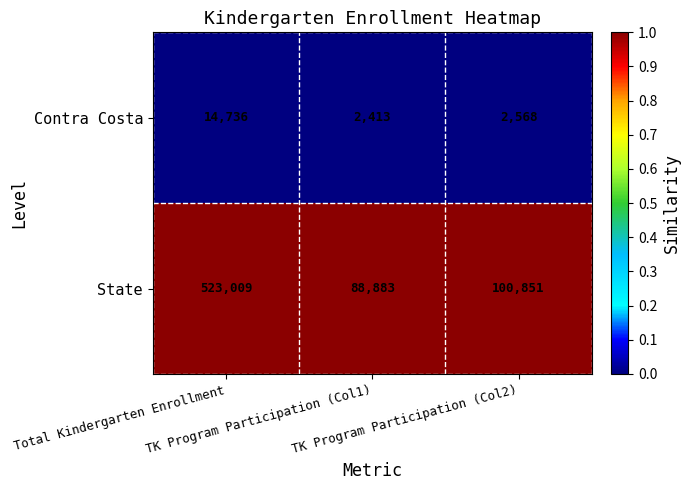

Rank the series by their average value, from lowest to highest.

Contra Costa, State